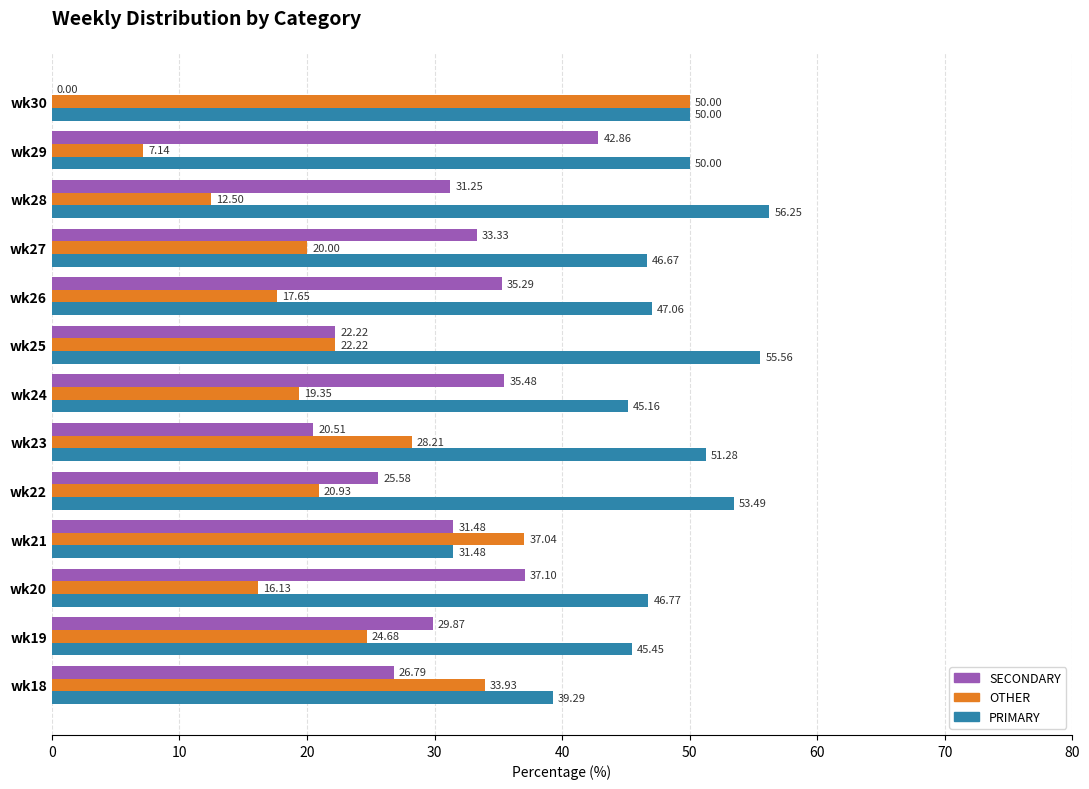

Between wk20 and wk22, which series saw the biggest shift?

SECONDARY